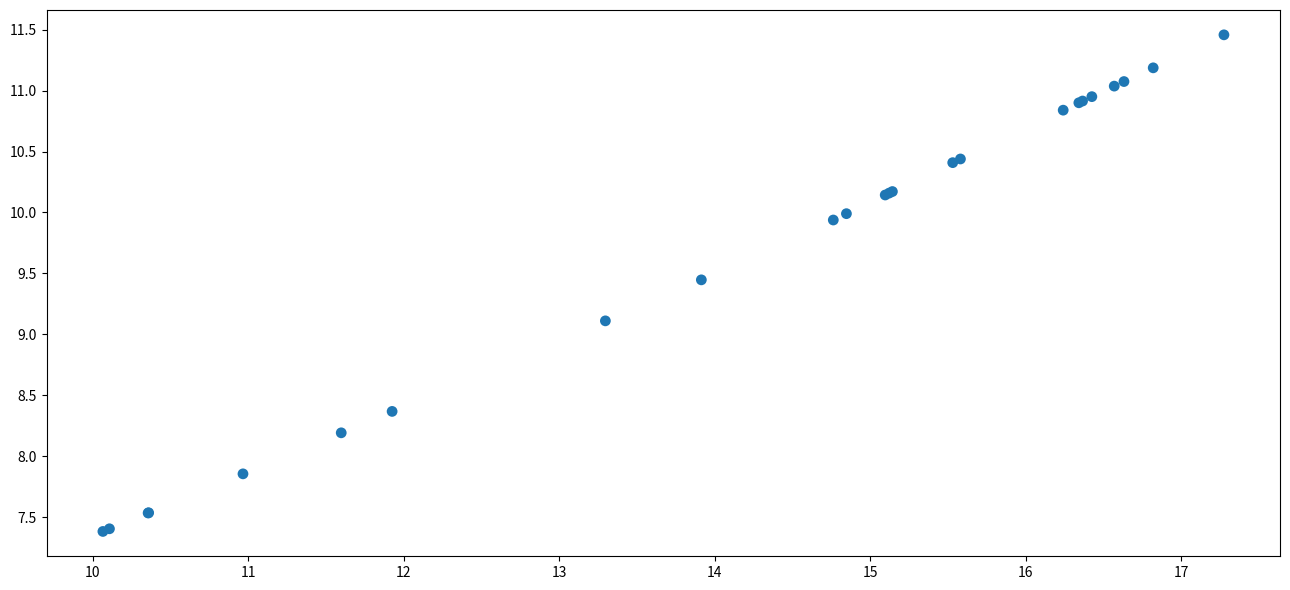

What Y value in the scatter plot is closest to 9?

9.1